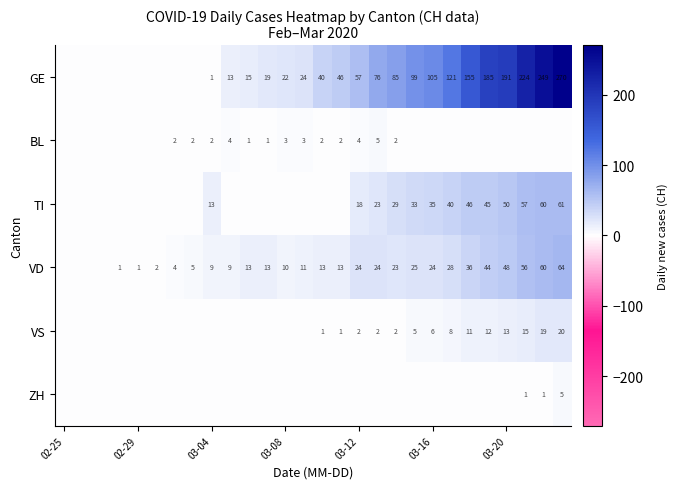

The TI series shows 29 at 03-12. True or false?

False